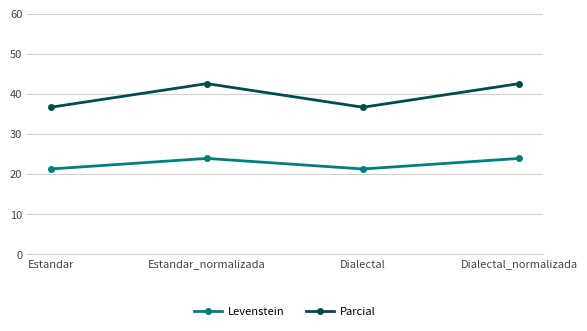

What is the label of the 1st point from the left?

Estandar